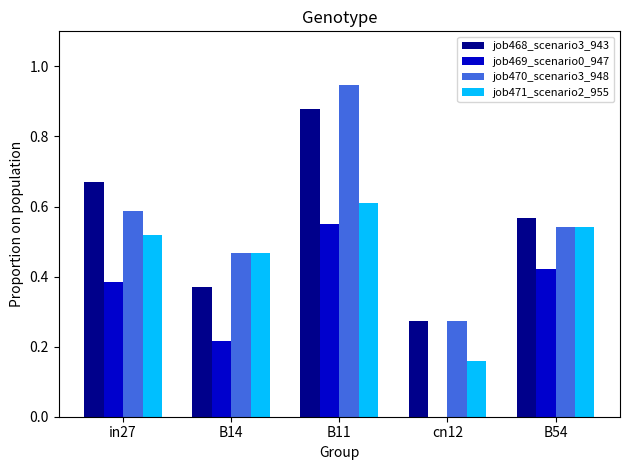

What is the sum of the job468_scenario3_943 values at B54 and B11?

1.4